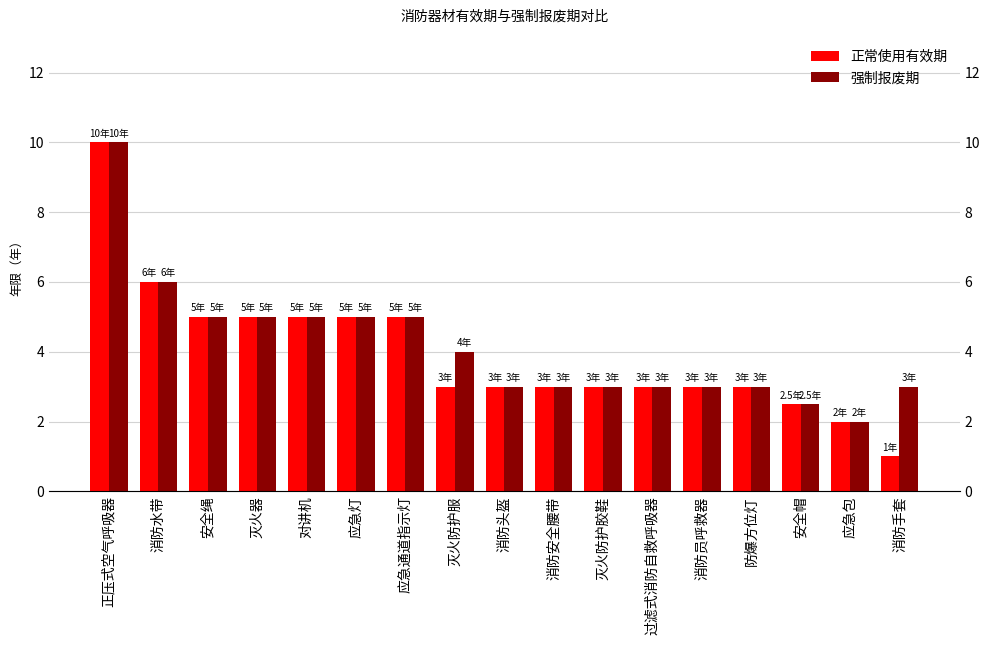

What is the sum of all 强制报废期 values?

70.5